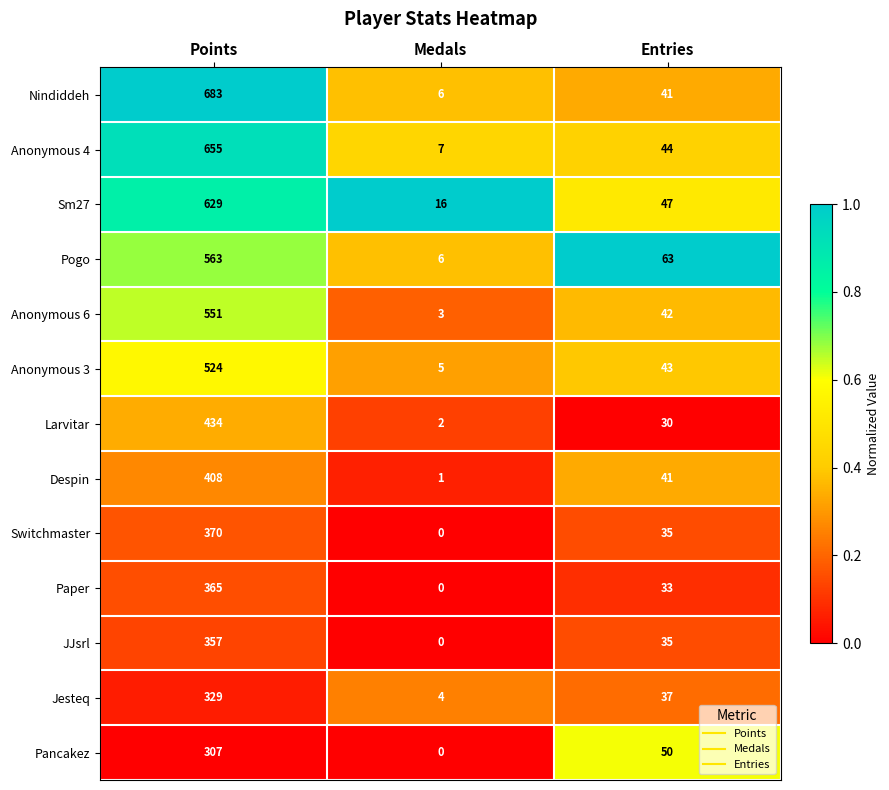

At which label is Pogo closest to 284?

Entries